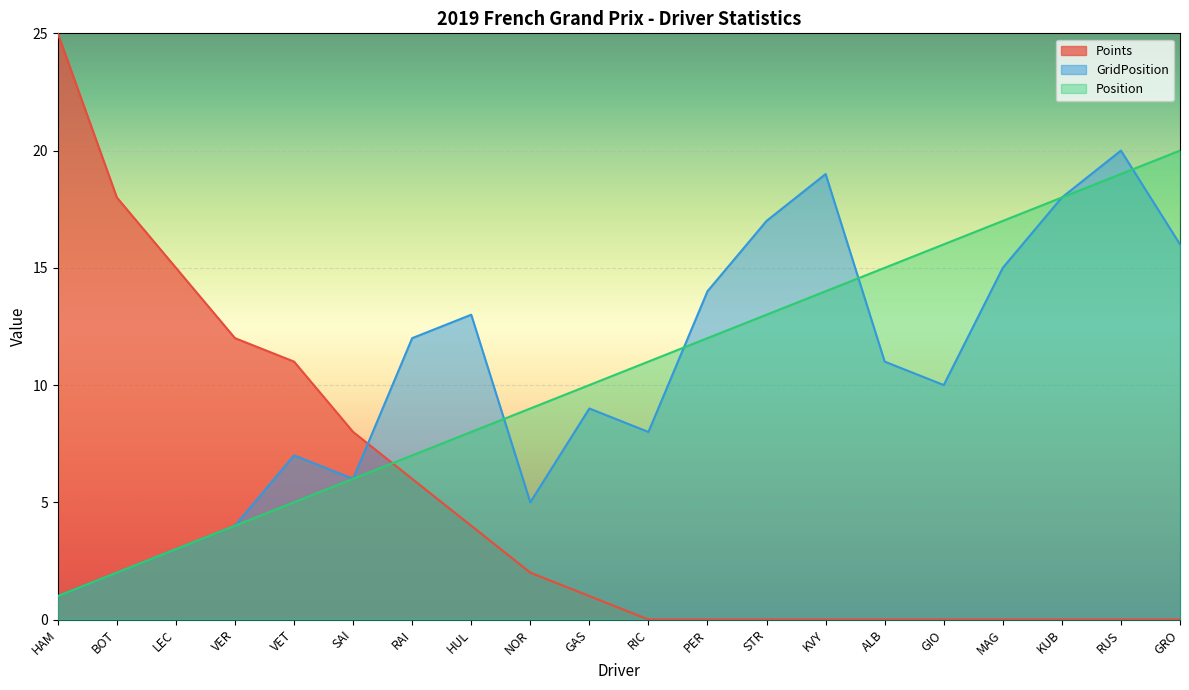

At how many categories does at least one series exceed 3?

20